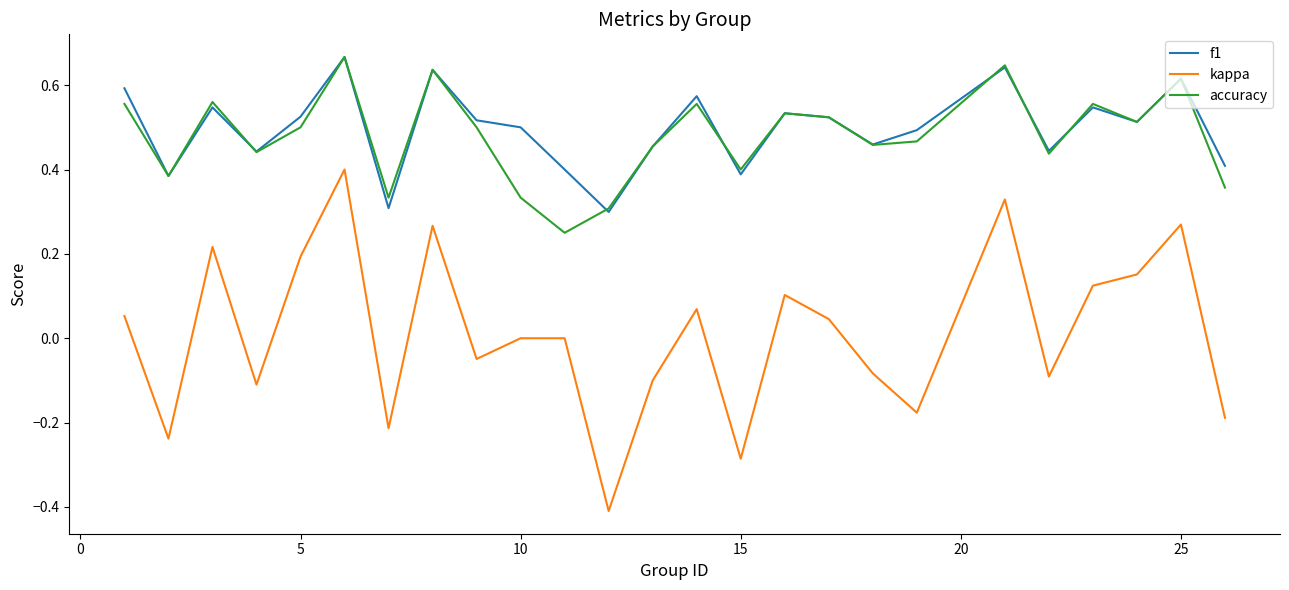

True or false: accuracy and kappa cross at least once.

False